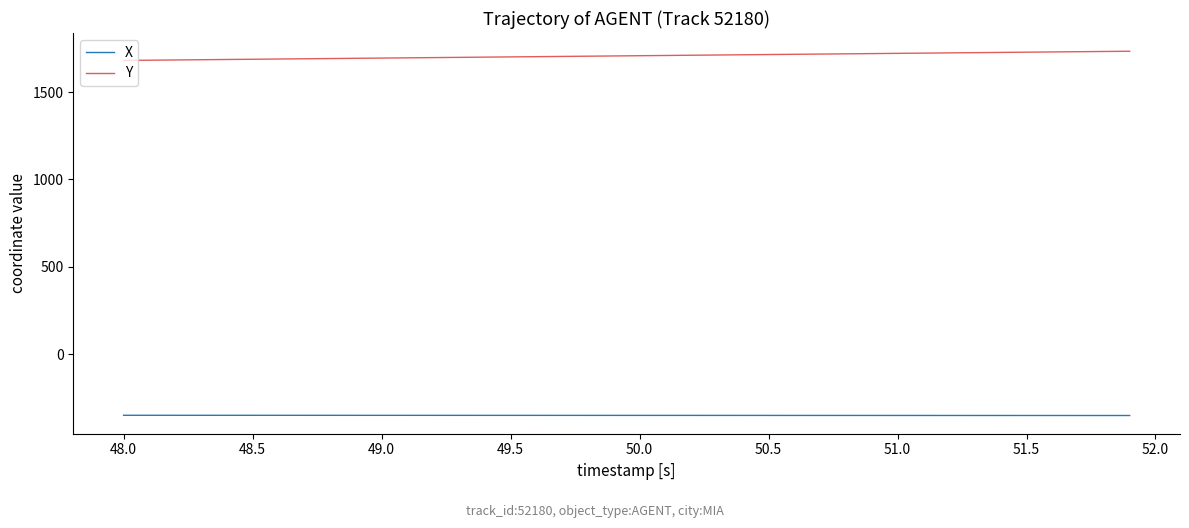

What is the difference between the maximum and minimum values in the Y series?

52.7